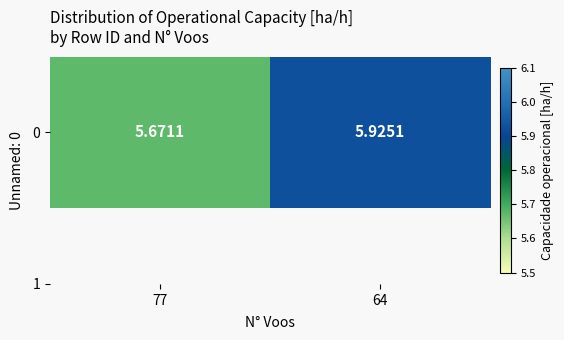

List the labels in order of value, largest first.

64, 77